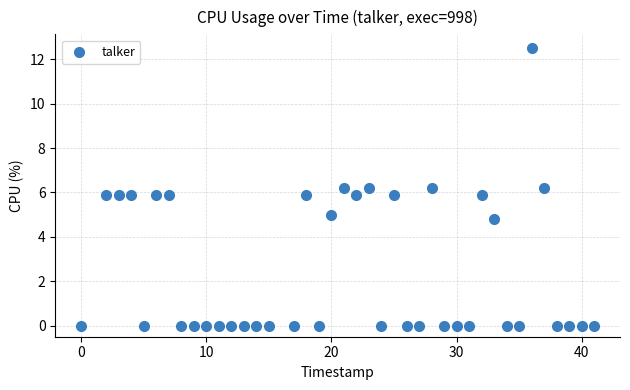

What is the range of X values (max minus min)?

41.0